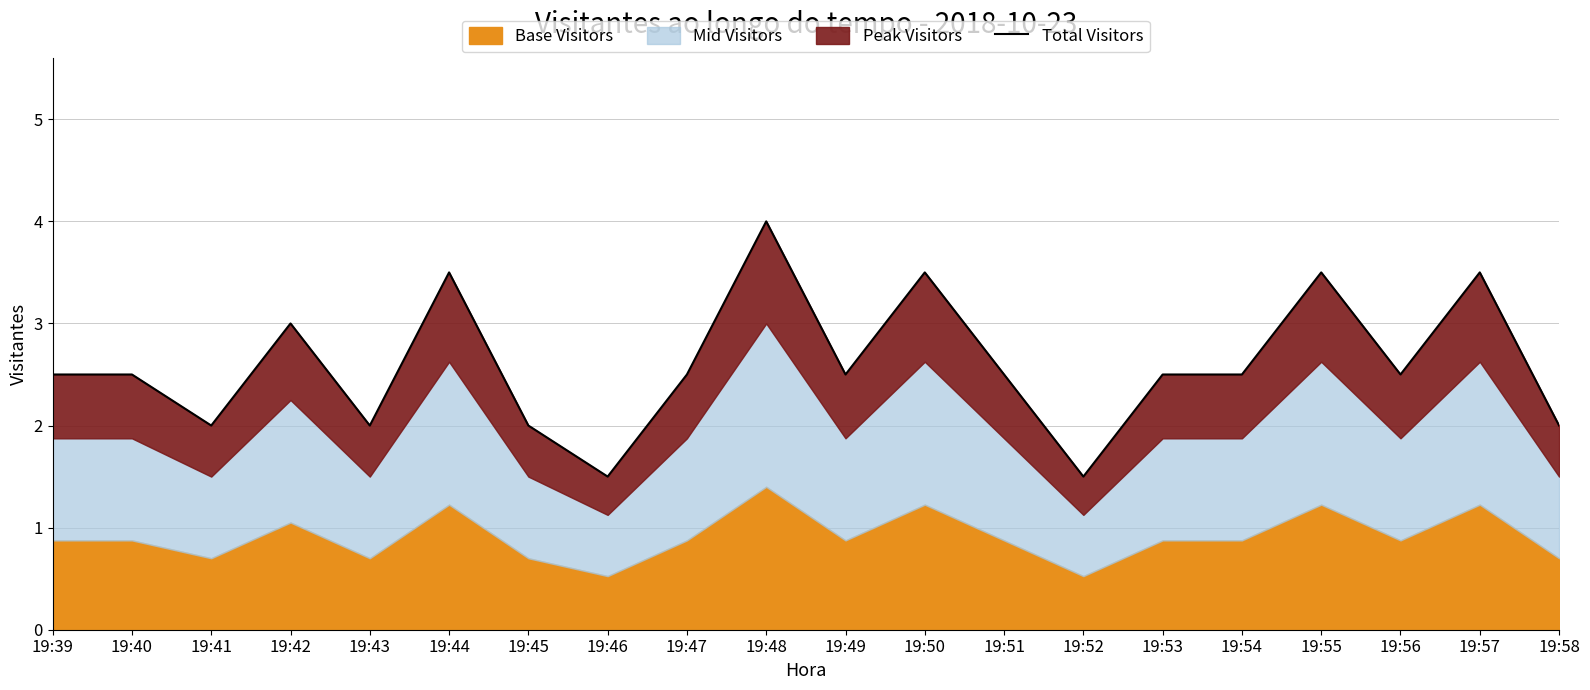

What is the sum of all values?

52.0